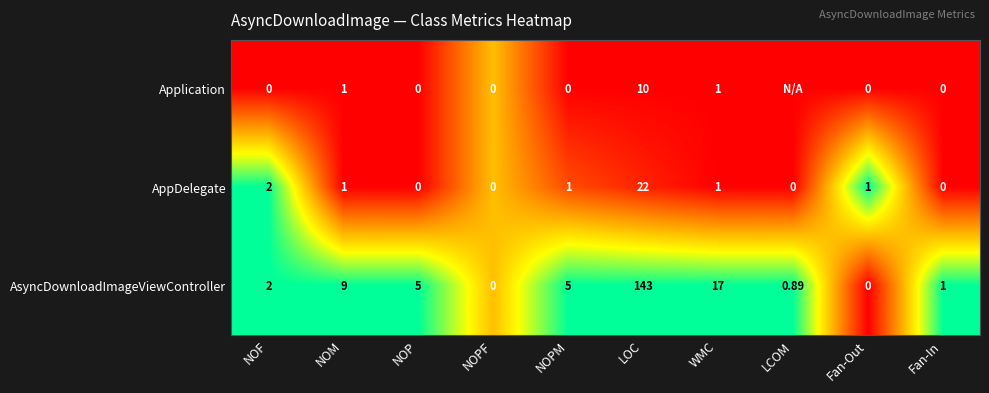

Which category has the highest value in the AsyncDownloadImageViewController series?

LOC